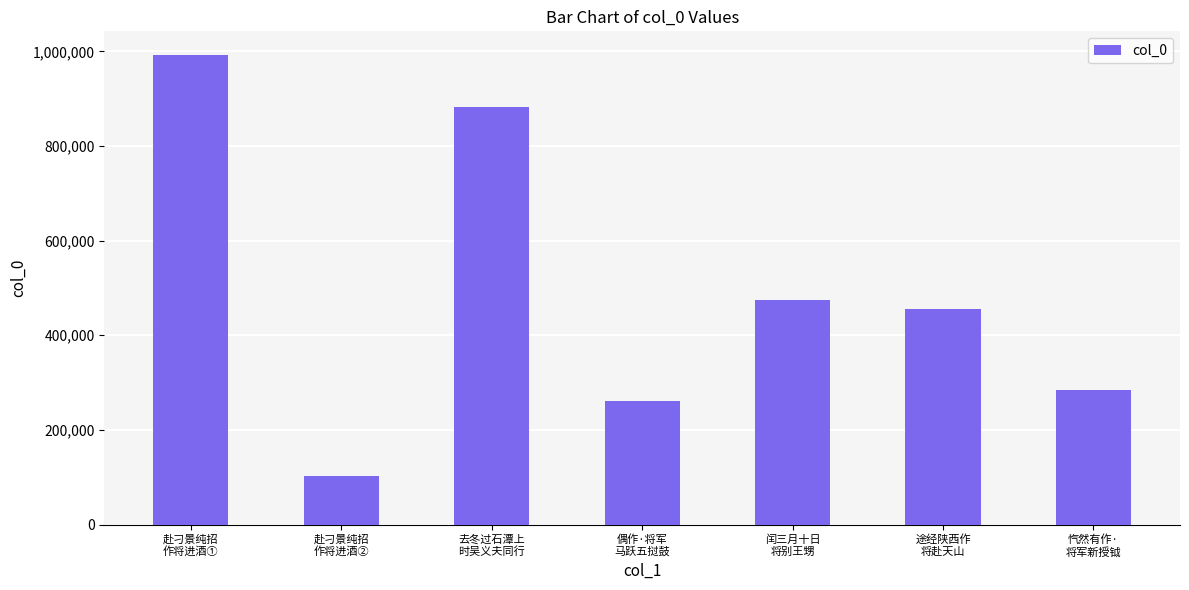

What is the greatest value displayed?

992744